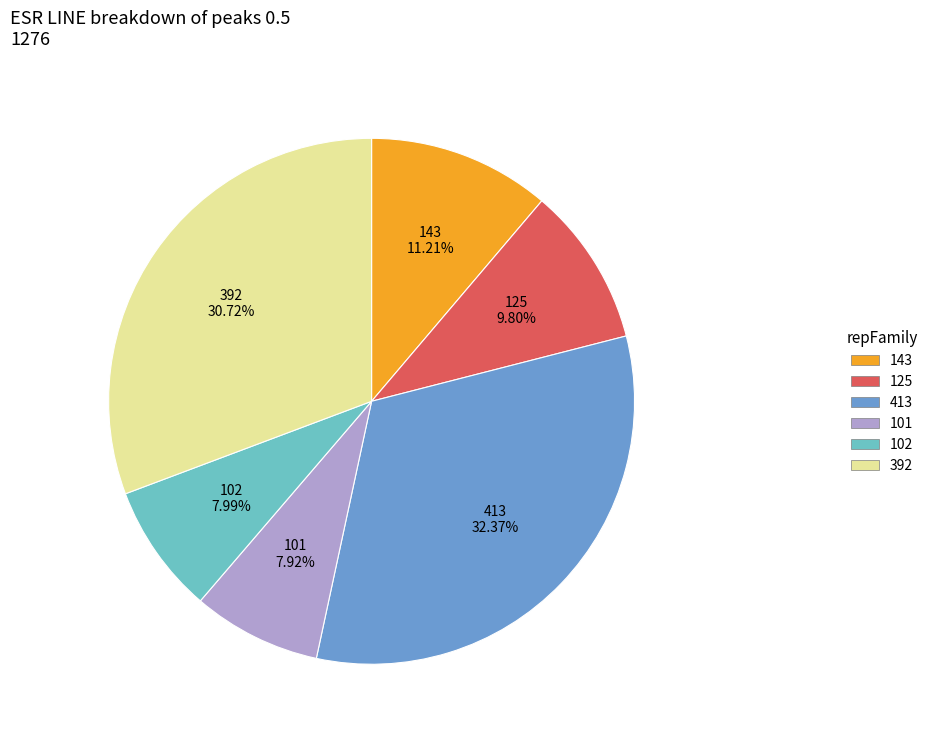

Is there any slice that represents more than half of the pie?

No